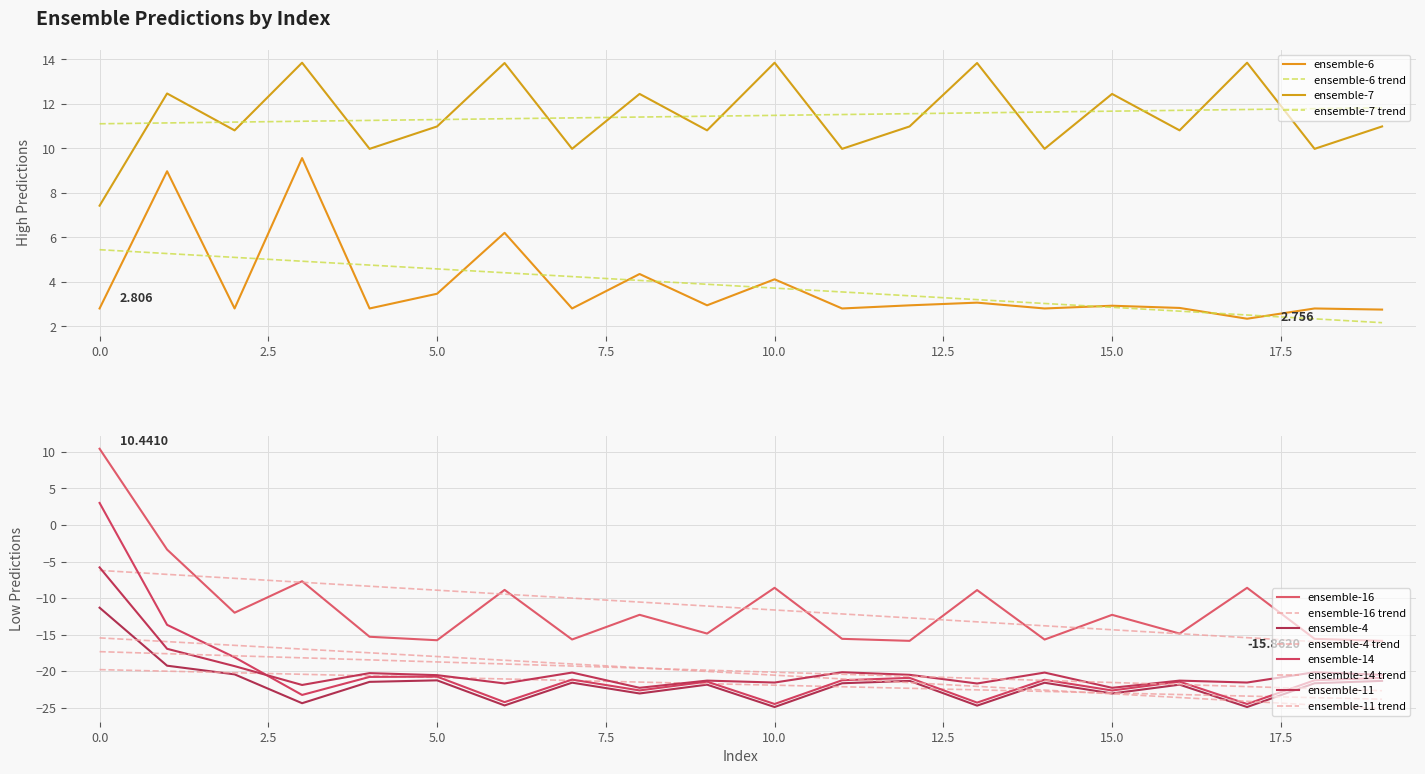

How many lines are shown in the chart?

6